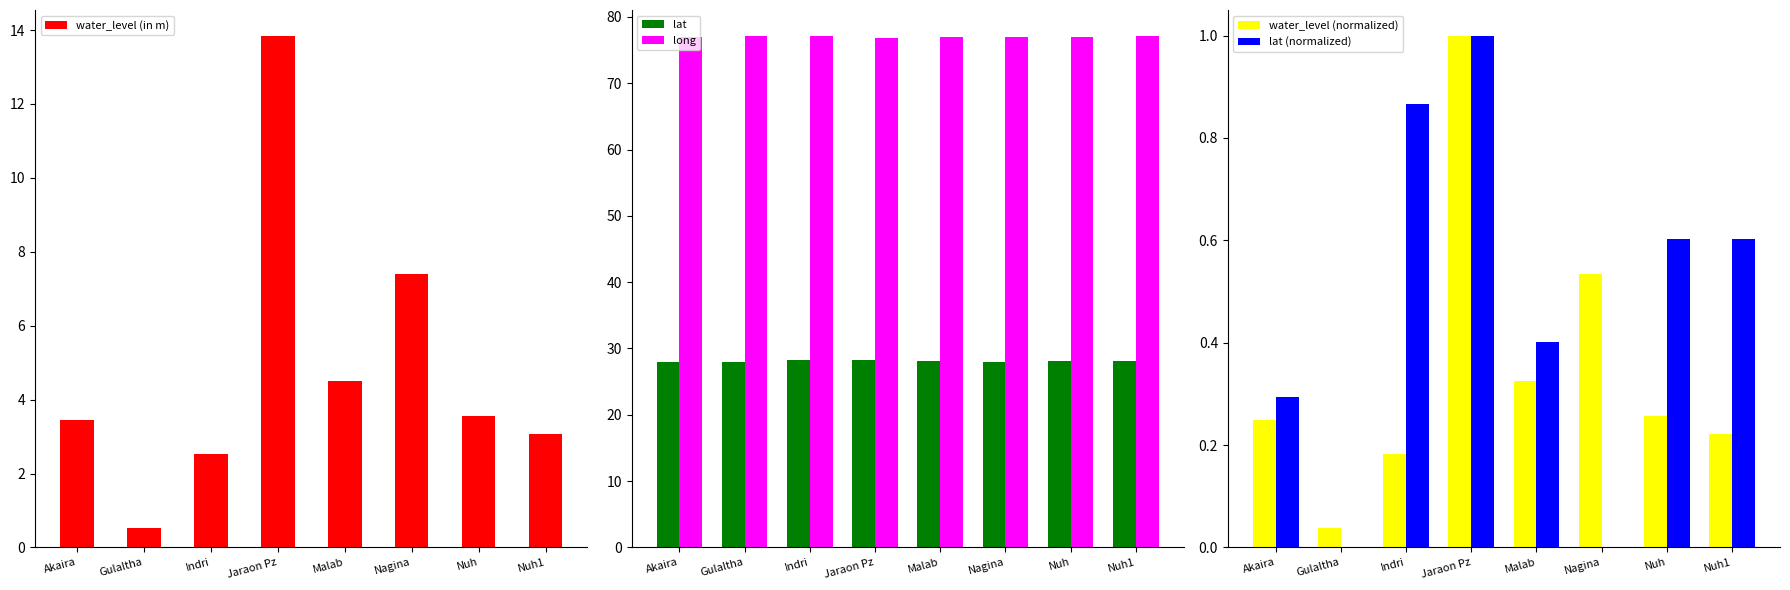

Are the bars grouped side by side (vs. stacked)?

Yes